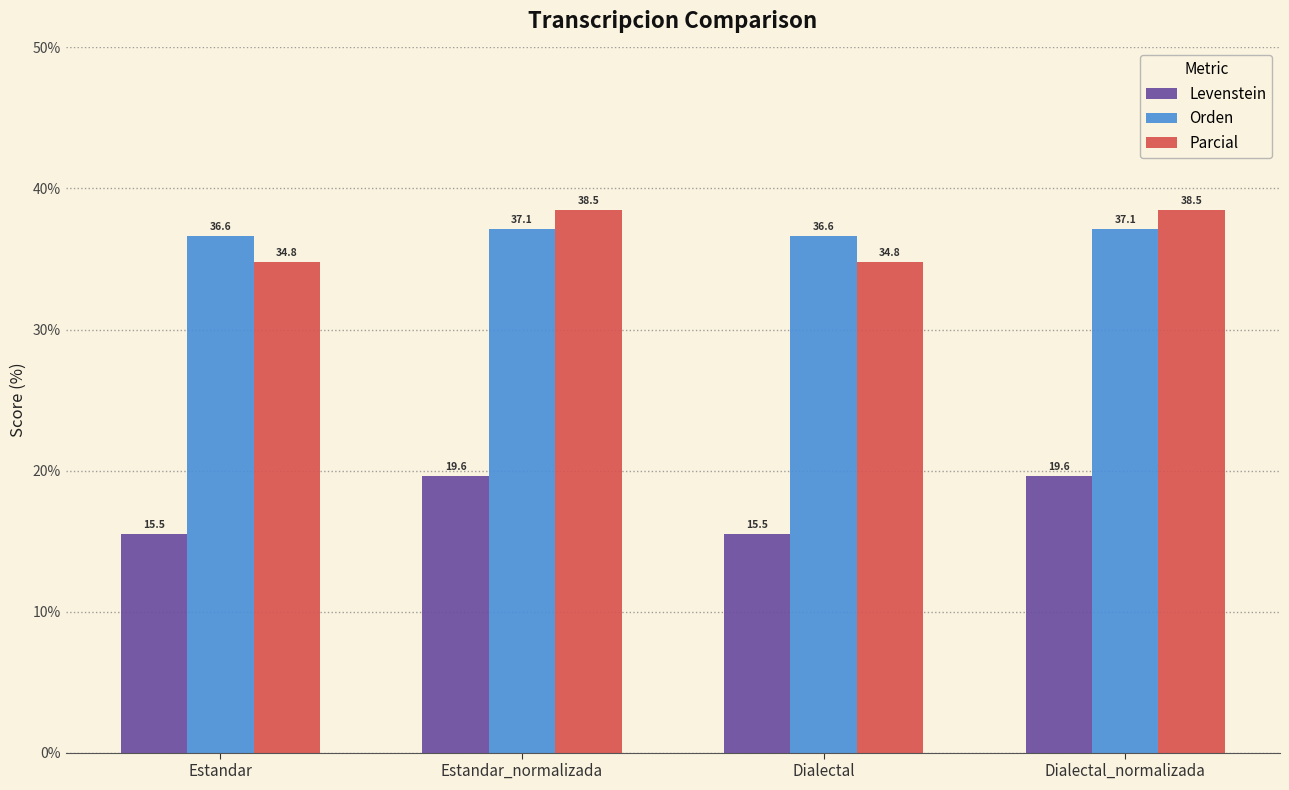

How many data points does each series have?

4